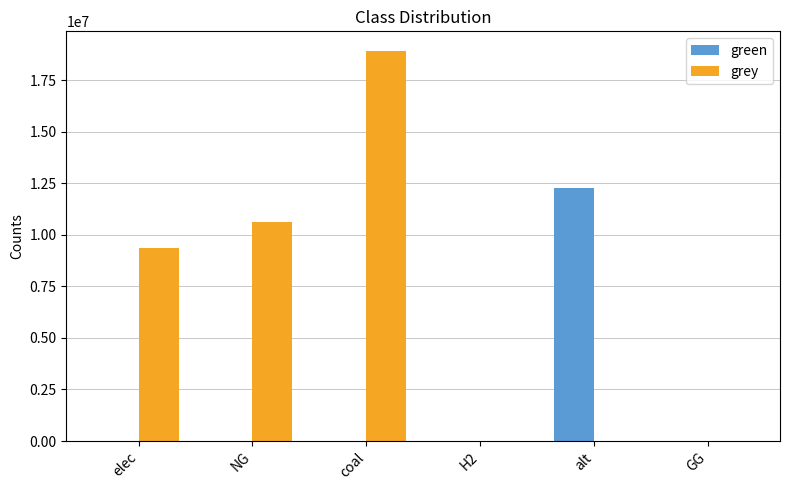

What is the difference between the grey values at H2 and NG?

10632587.5